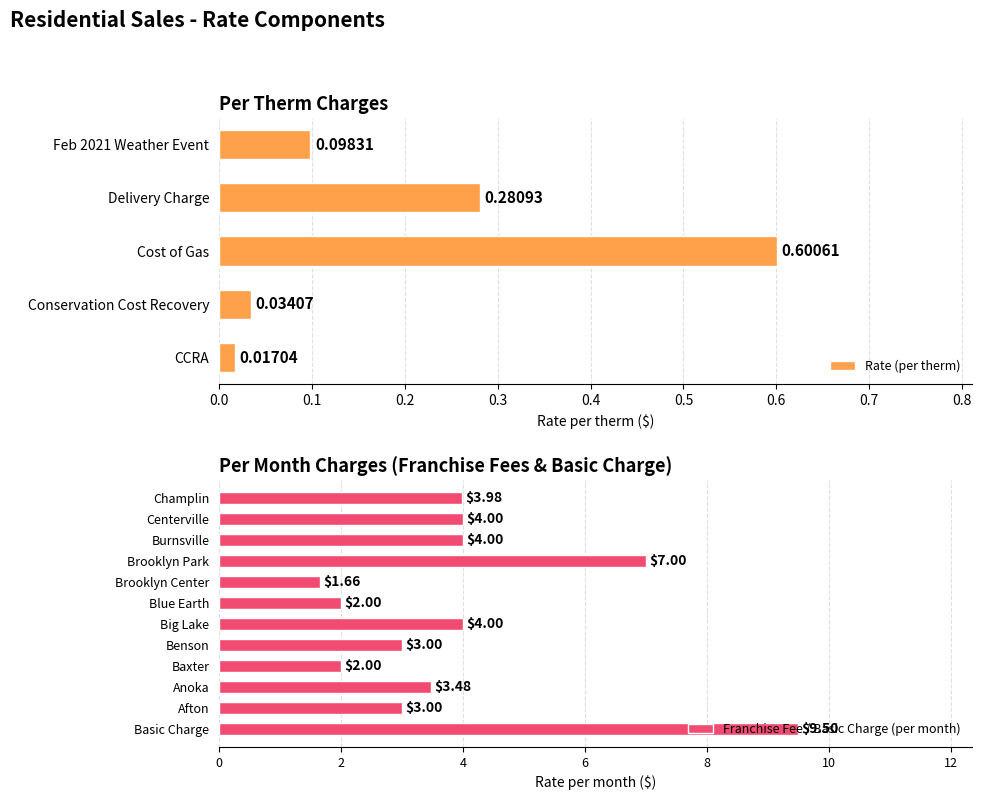

Which category has the highest value in the Rate (per therm) series?

Cost of Gas